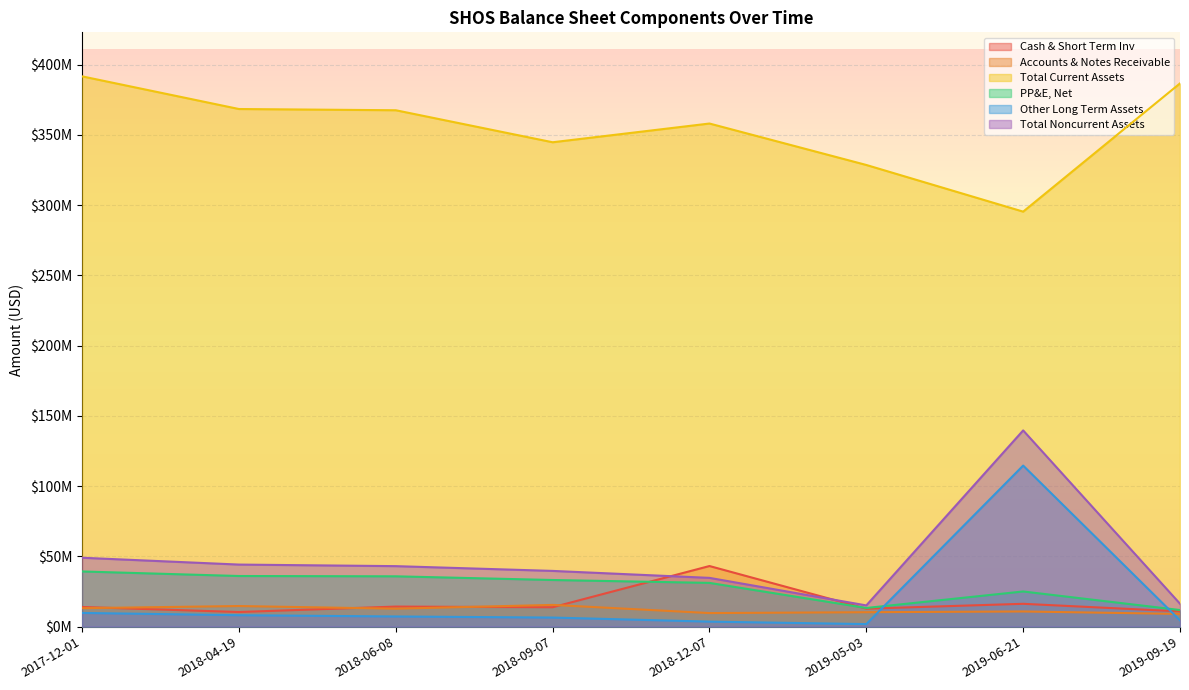

At which category is the sum across all series the highest?

2019-06-21